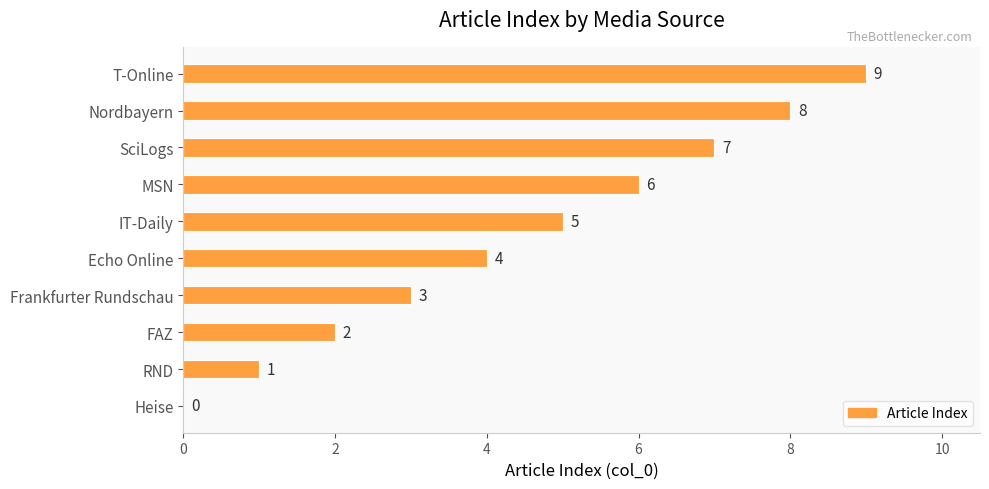

Between MSN and Echo Online, which is larger?

MSN